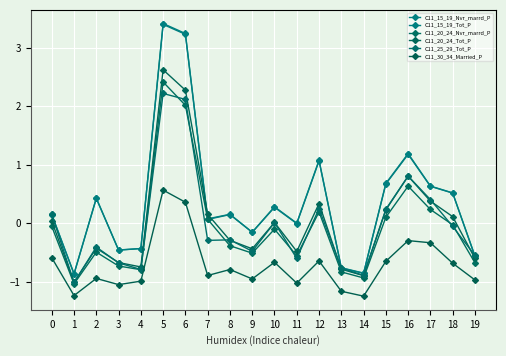

Reading right to left, extract all data points from this chart.

C11_15_19_Nvr_marrd_P: -0.6	0.5	0.6	1.2	0.7	-0.9	-0.8	1.1	-0.0	0.3	-0.2	0.1	0.1	3.2	3.4	-0.4	-0.5	0.4	-0.9	0.1
C11_15_19_Tot_P: -0.6	0.5	0.6	1.2	0.7	-0.8	-0.8	1.1	0.0	0.3	-0.2	0.2	0.1	3.2	3.4	-0.4	-0.5	0.4	-0.9	0.2
C11_20_24_Nvr_marrd_P: -0.7	-0.0	0.2	0.6	0.1	-0.9	-0.8	0.2	-0.6	-0.1	-0.5	-0.4	0.1	2.0	2.4	-0.8	-0.7	-0.5	-1.0	-0.1
C11_20_24_Tot_P: -0.6	0.1	0.4	0.8	0.2	-0.9	-0.8	0.3	-0.5	0.0	-0.4	-0.3	0.2	2.3	2.6	-0.7	-0.7	-0.4	-1.0	0.0
C11_25_29_Tot_P: -0.5	-0.1	0.4	0.8	0.2	-0.9	-0.8	0.3	-0.6	0.0	-0.5	-0.3	-0.3	2.1	2.2	-0.8	-0.7	-0.4	-1.0	0.2
C11_30_34_Married_P: -1.0	-0.7	-0.3	-0.3	-0.6	-1.2	-1.2	-0.6	-1.0	-0.7	-0.9	-0.8	-0.9	0.4	0.6	-1.0	-1.0	-0.9	-1.2	-0.6